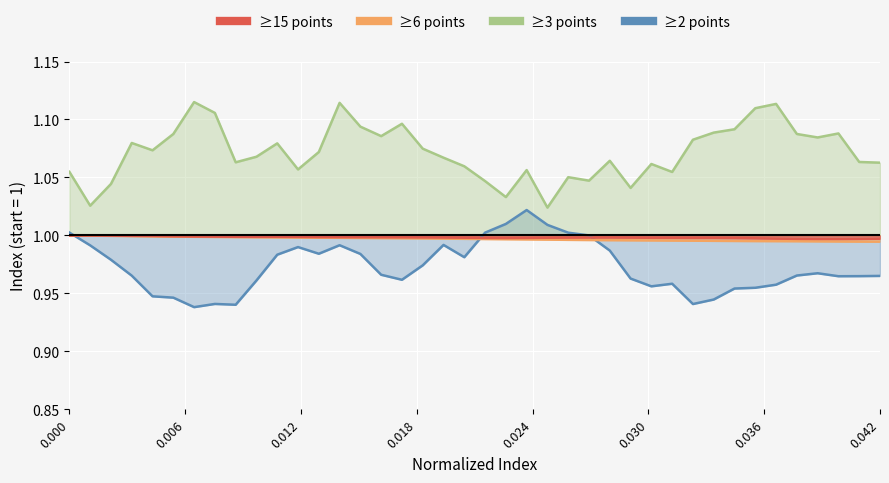

True or false: ≥3 points and ≥6 points cross at least once.

False